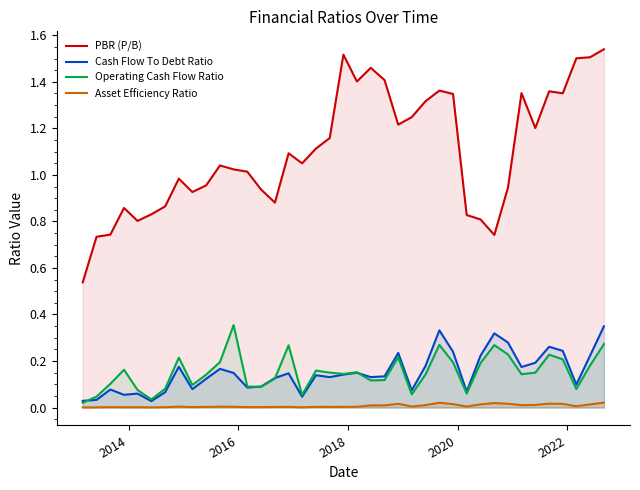

How many distinct data groups are displayed?

4